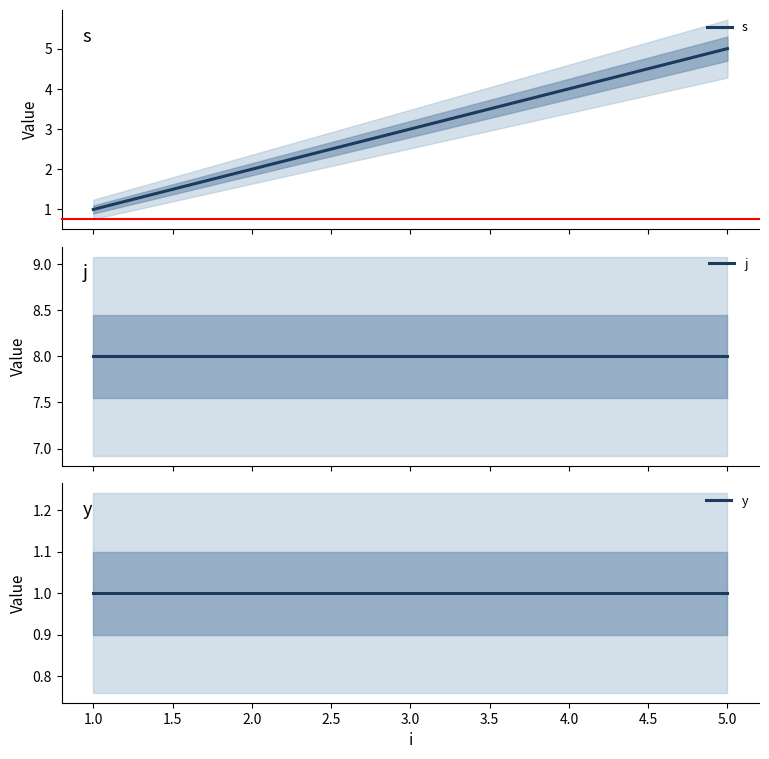

Count the number of data series in this chart.

3